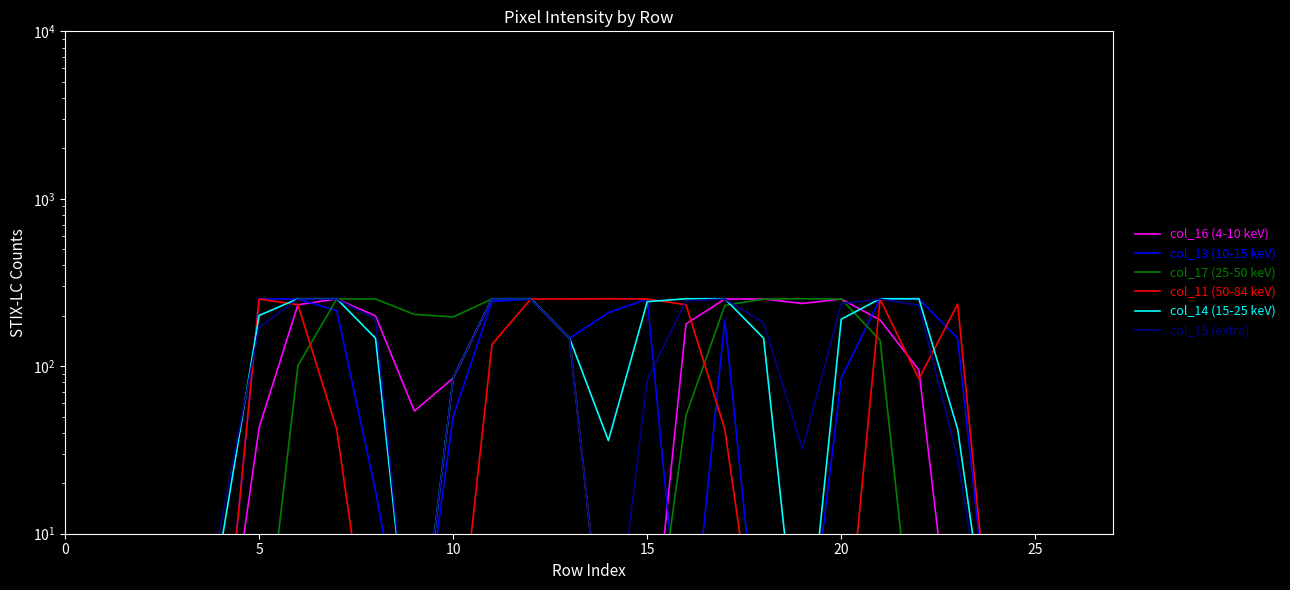

Which has a higher value, 15 or 16?

16